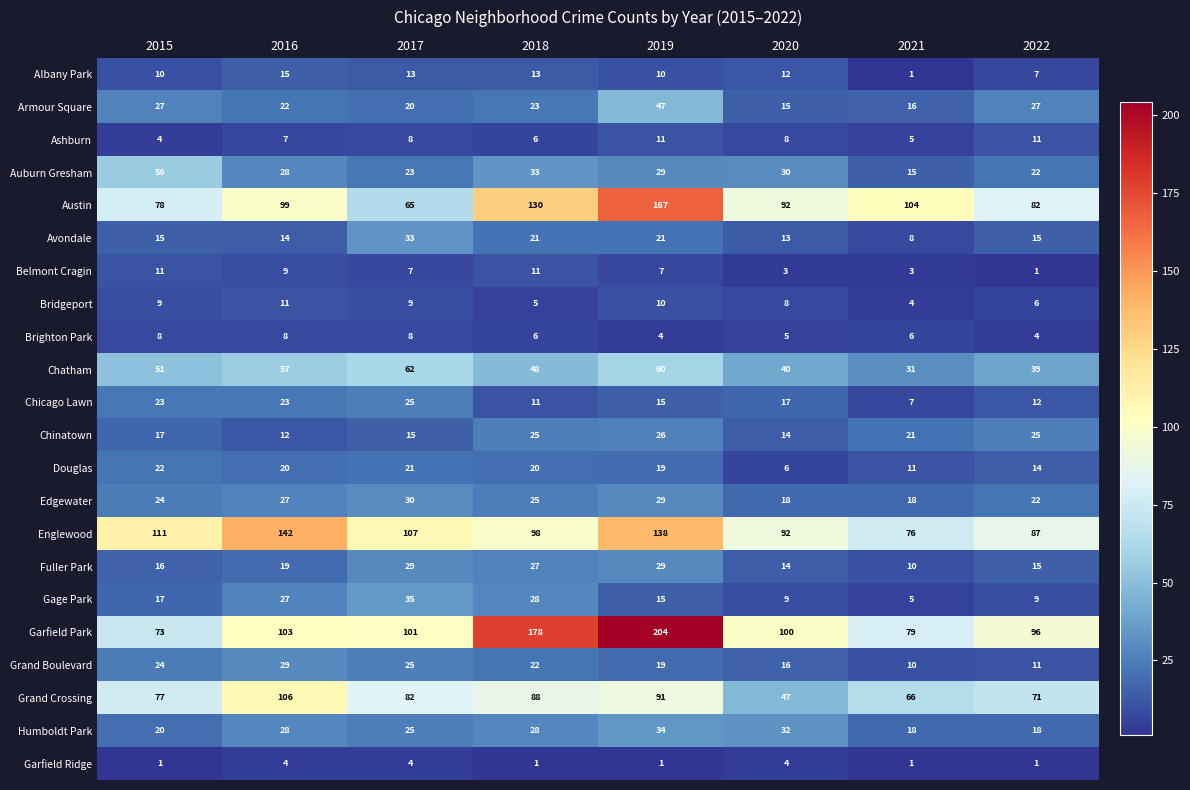

Which series has the largest total across all categories?

Garfield Park